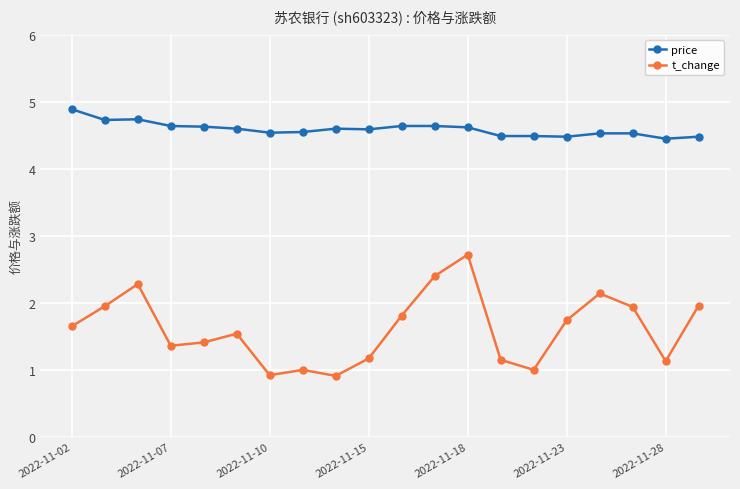

What is the value of the price point at the 19th from the left?

4.5